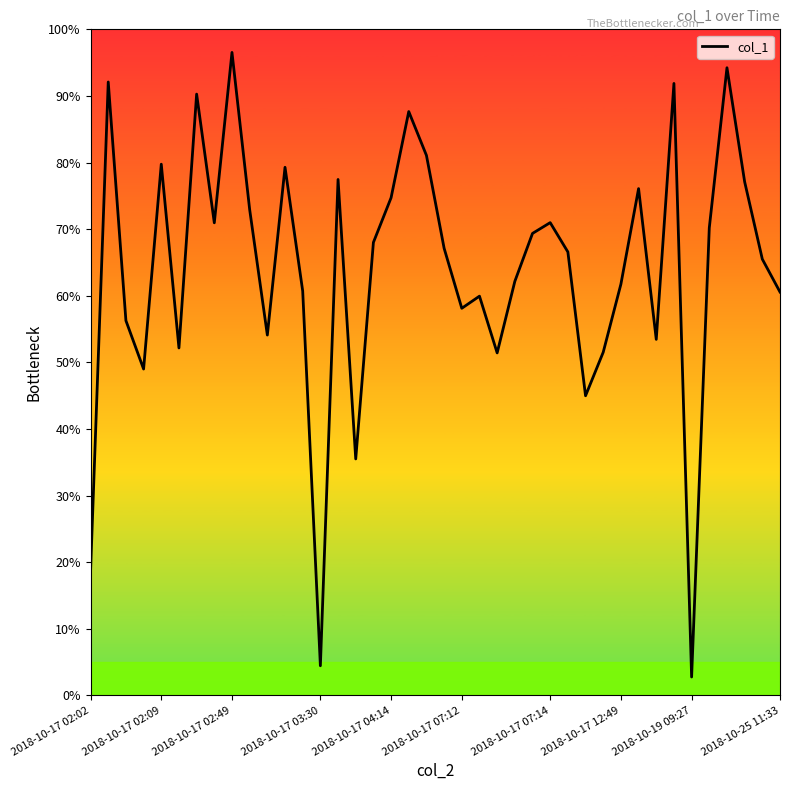

What is the difference between the maximum and minimum values?

93.8